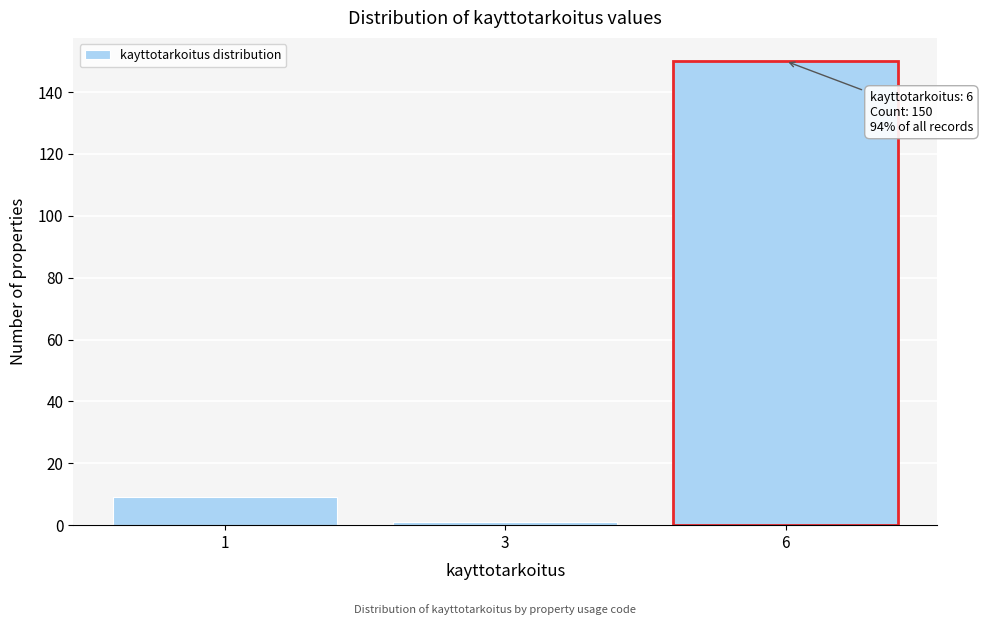

Reading left to right, extract all data points from this chart.

9	1	150